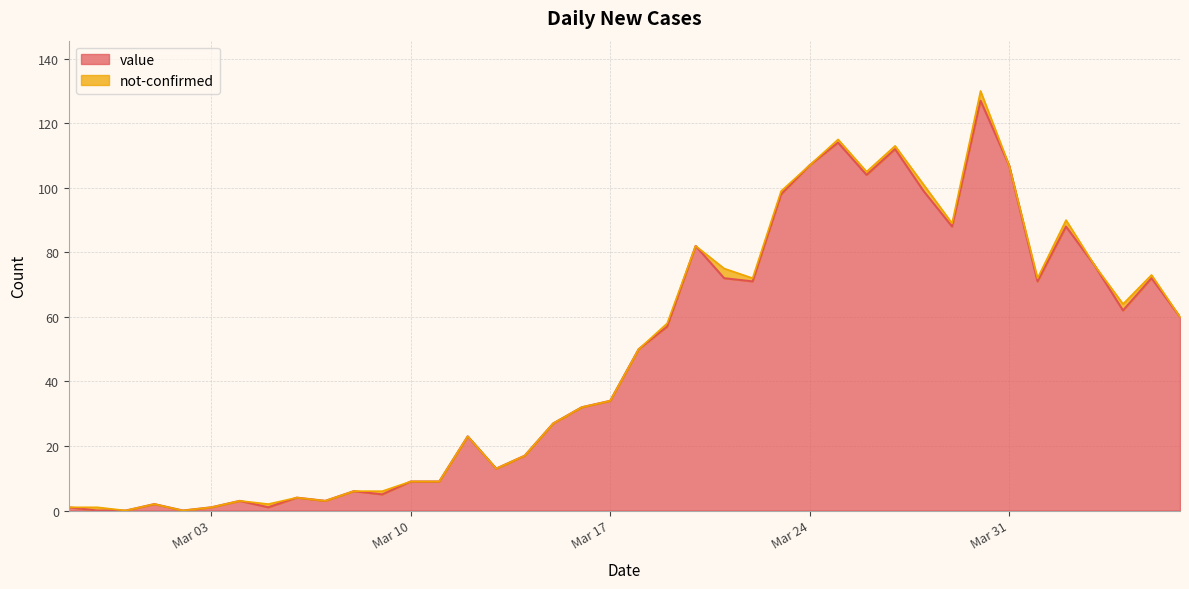

True or false: there are more than 1 points higher than both neighbors.

True